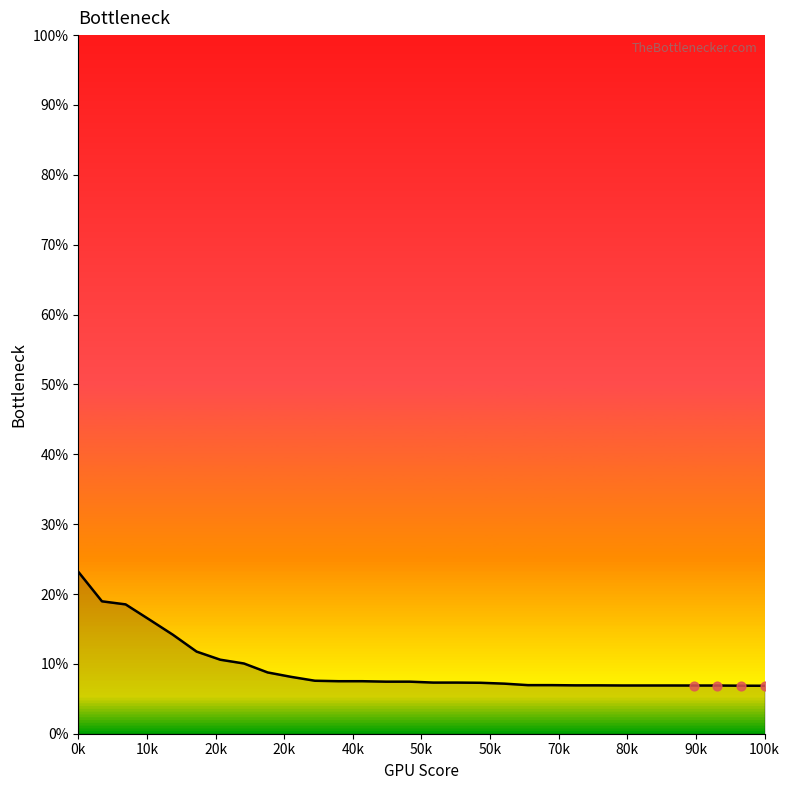

What is the smallest value displayed?

6.9